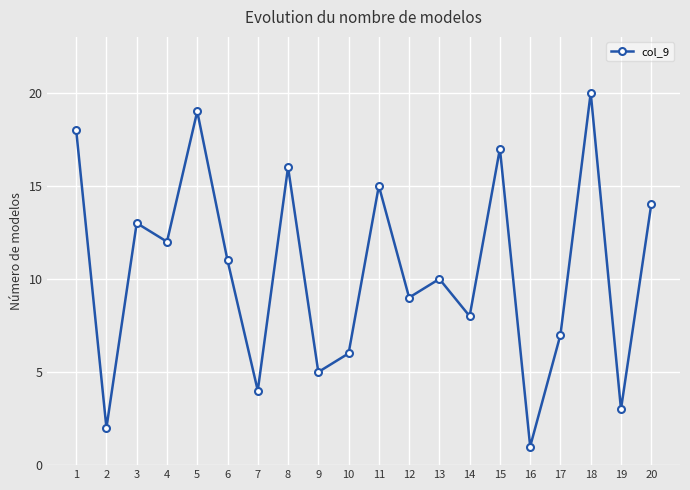

Where does the data first go above 11?

1